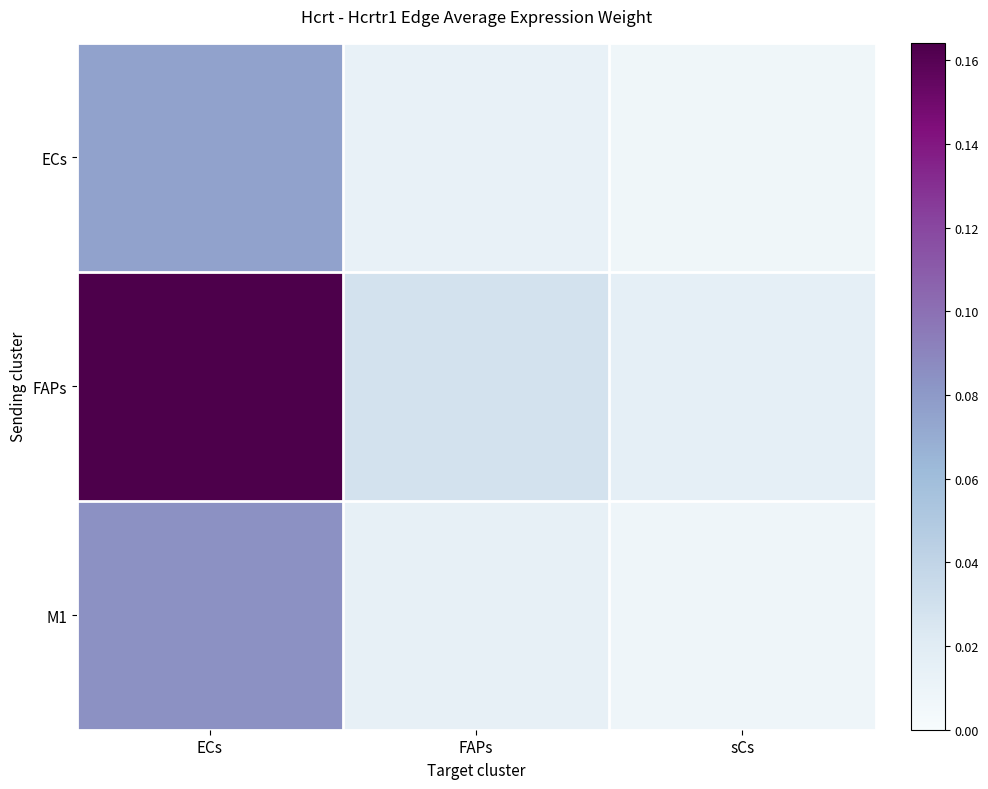

Between sCs and FAPs, which is larger?

FAPs